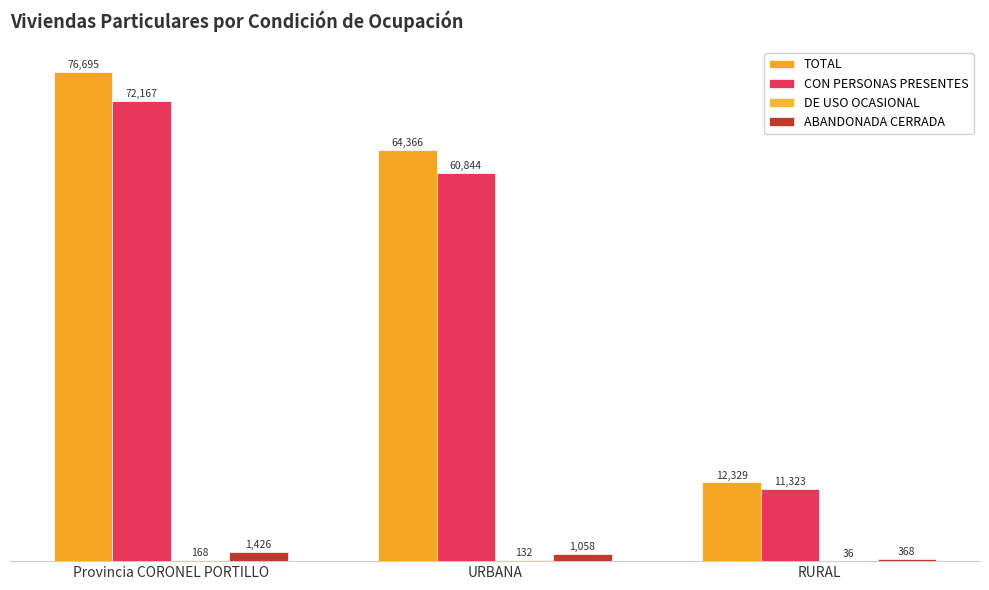

Rank the categories by DE USO OCASIONAL value from lowest to highest.

RURAL, URBANA, Provincia CORONEL PORTILLO